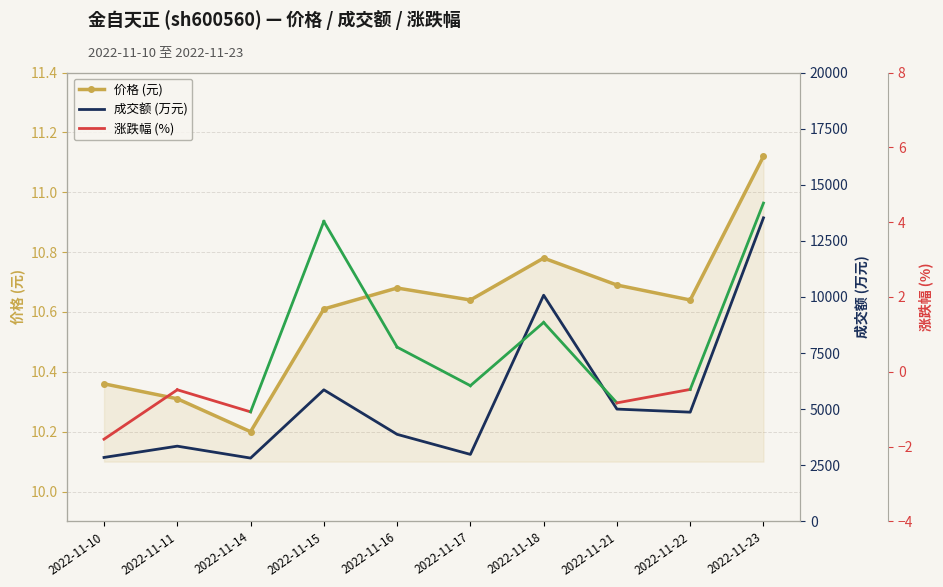

What is the minimum value shown in the chart?

10.2